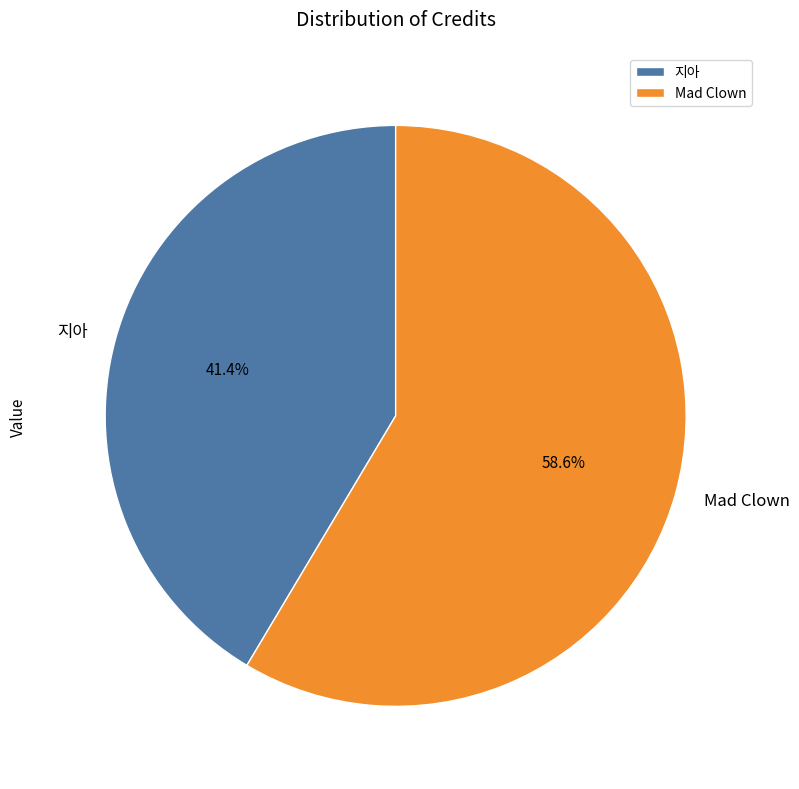

The Mad Clown slice represents 71% of the pie. True or false?

False